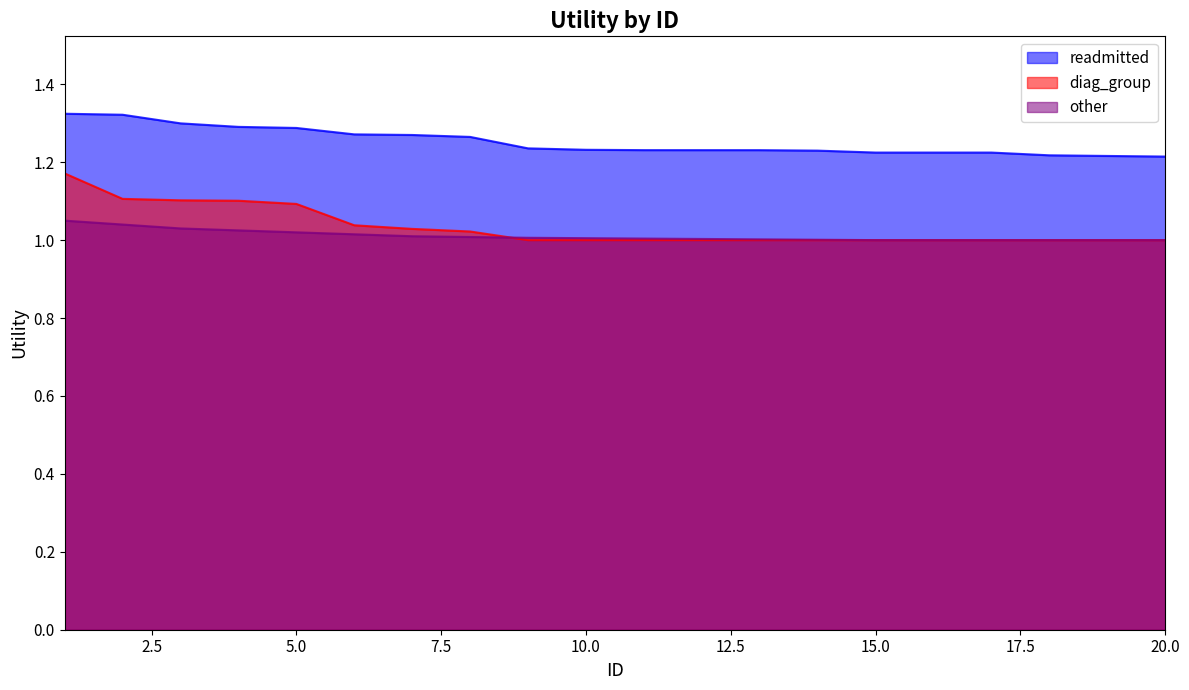

Which series has the largest range (max minus min)?

diag_group